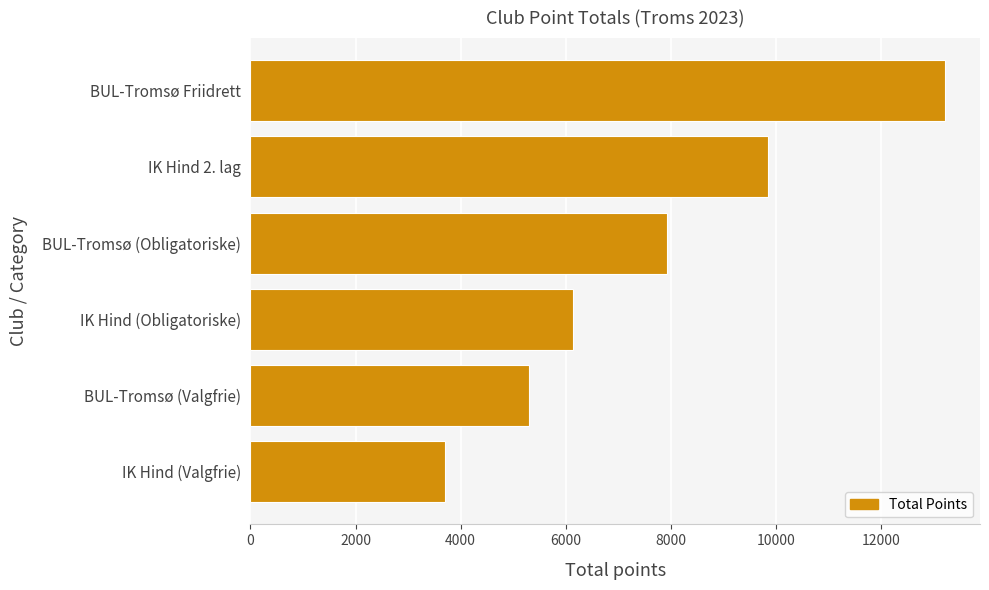

List the labels in order of value, largest first.

BUL-Tromsø Friidrett, IK Hind 2. lag, BUL-Tromsø (Obligatoriske), IK Hind (Obligatoriske), BUL-Tromsø (Valgfrie), IK Hind (Valgfrie)